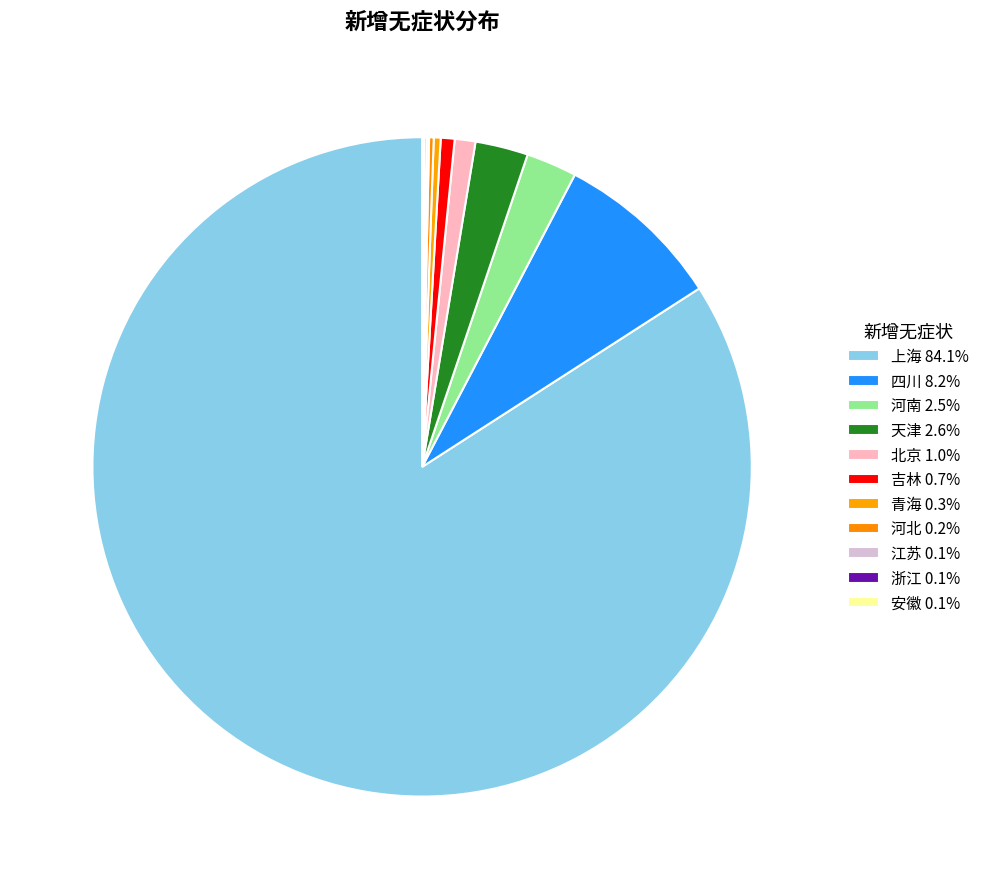

Which has a higher value, 吉林 or 安徽?

吉林